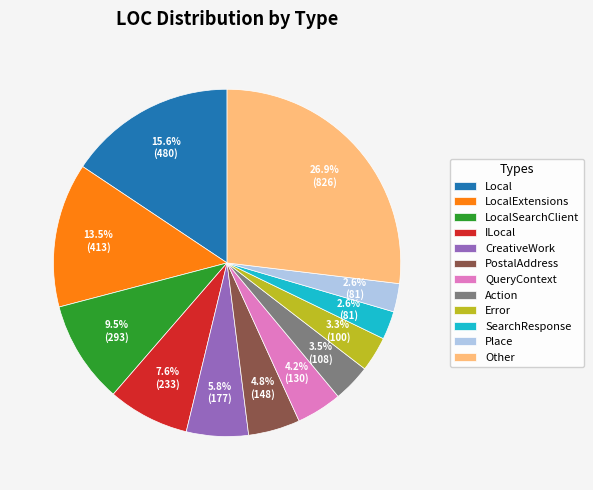

Is it true that CreativeWork is 1% of the pie?

False